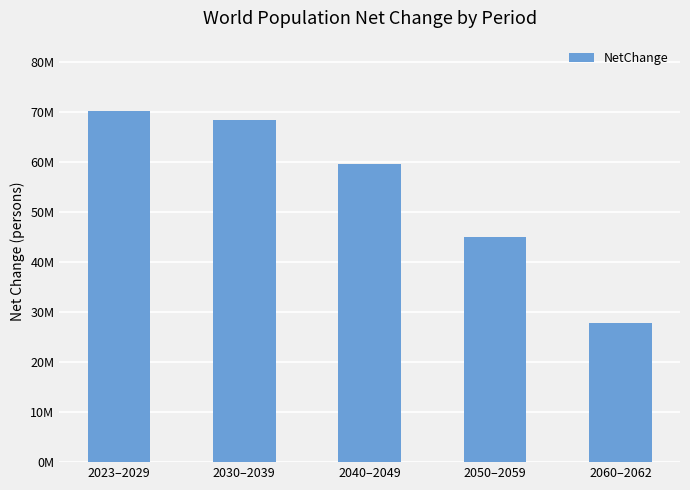

Which category has the lowest value across all series?

2060–2062